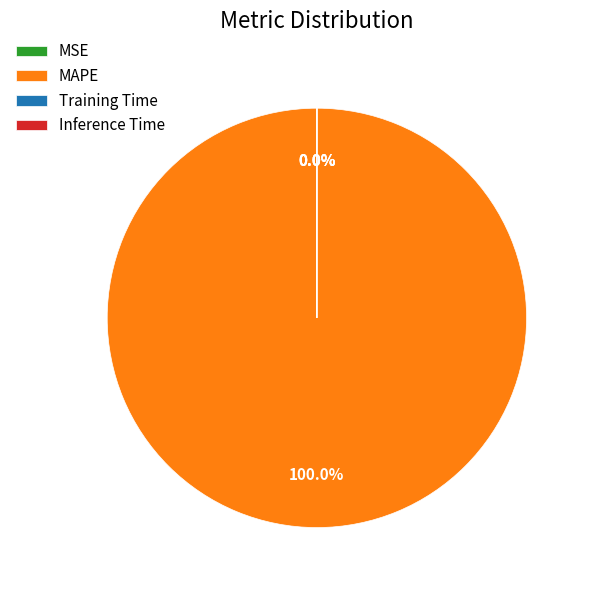

True or false: MAPE accounts for 100% of the total.

True